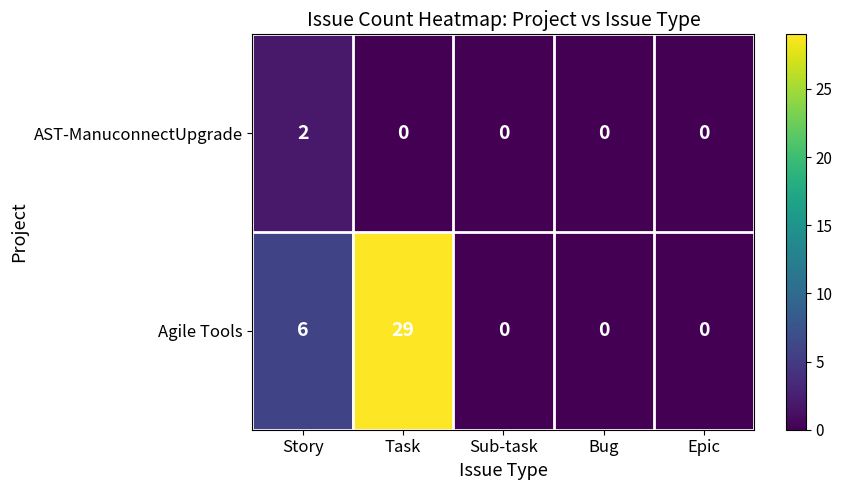

Rank the series by their average value, from lowest to highest.

AST-ManuconnectUpgrade, Agile Tools